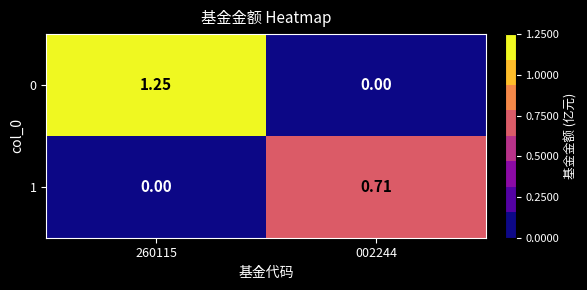

Which has a higher value, 260115 or 002244?

260115